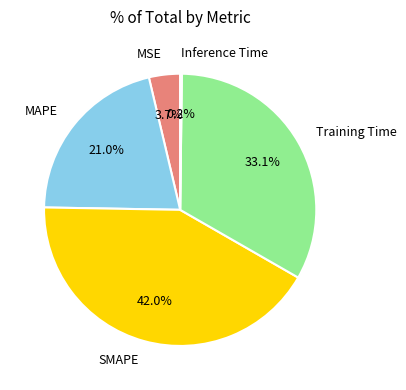

What portion of the pie excludes MSE?

96.3%